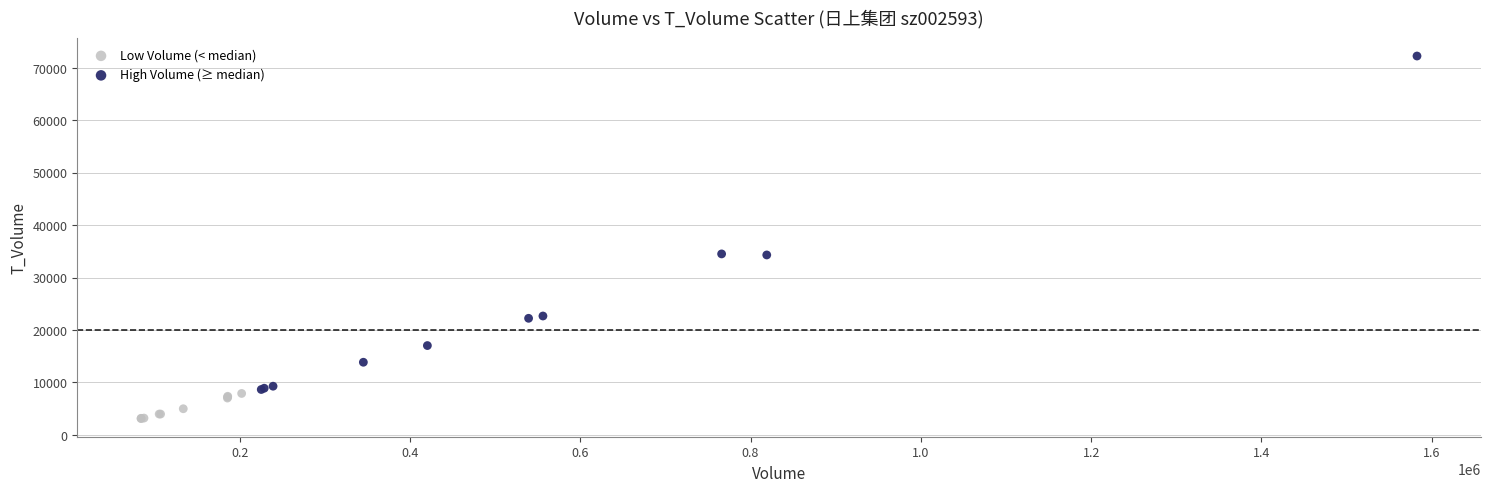

Which series contains the highest Y value?

High Volume (≥ median)